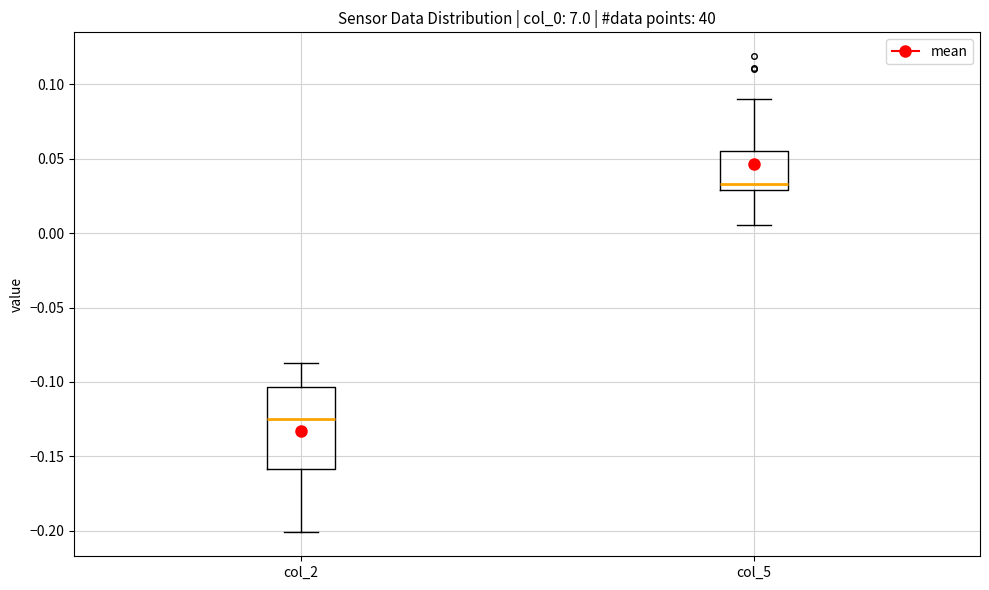

Which box is the tallest, from its lower edge to its upper edge?

col_2